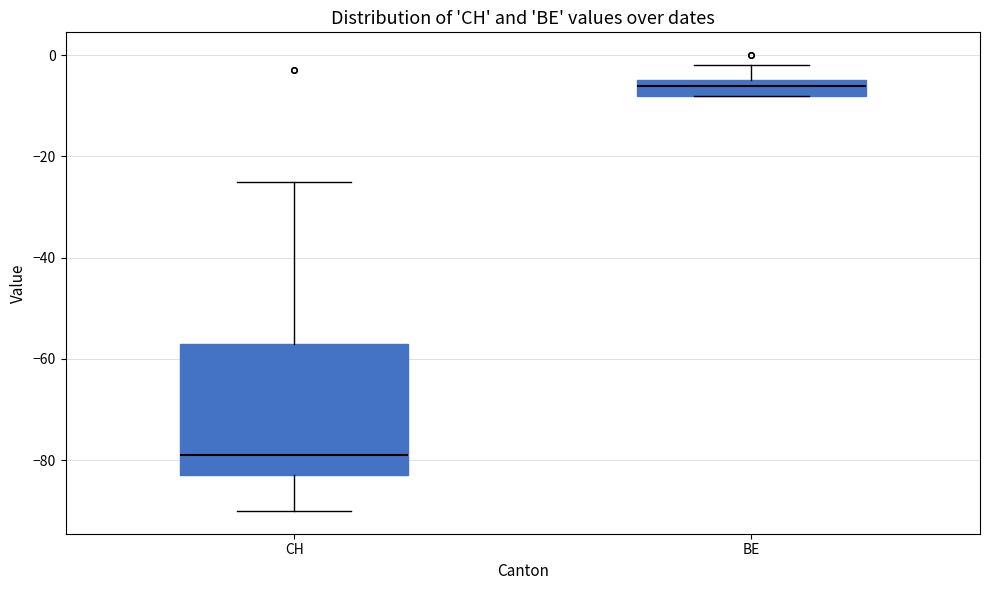

Which box has the highest median line?

BE